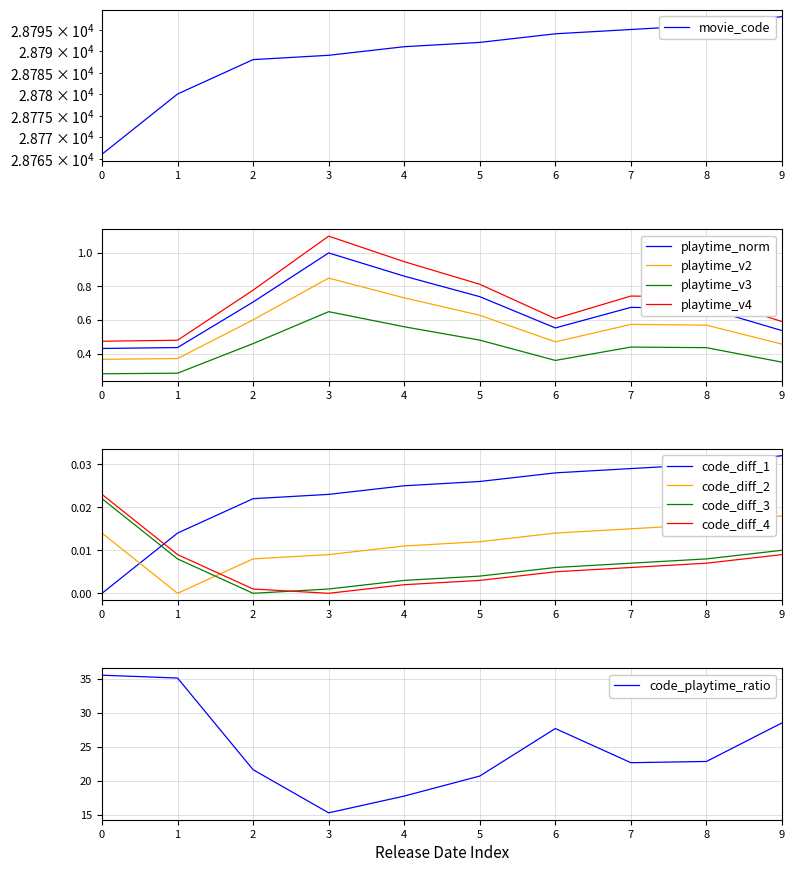

Is it true that playtime_v2 equals 0.8 at 6?

False